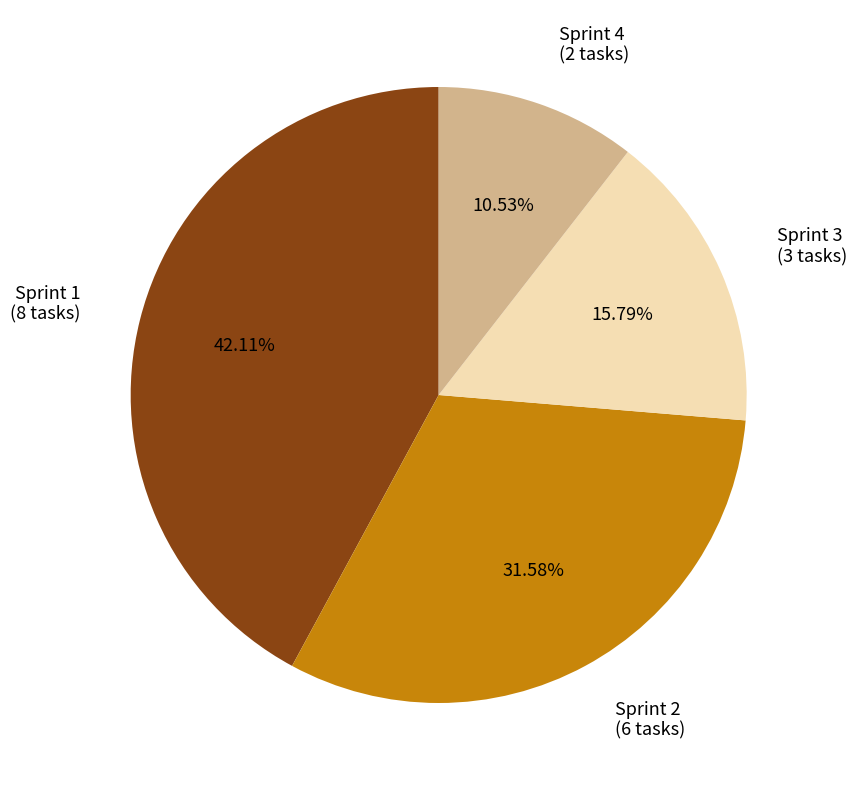

Is there any slice that represents more than half of the pie?

No